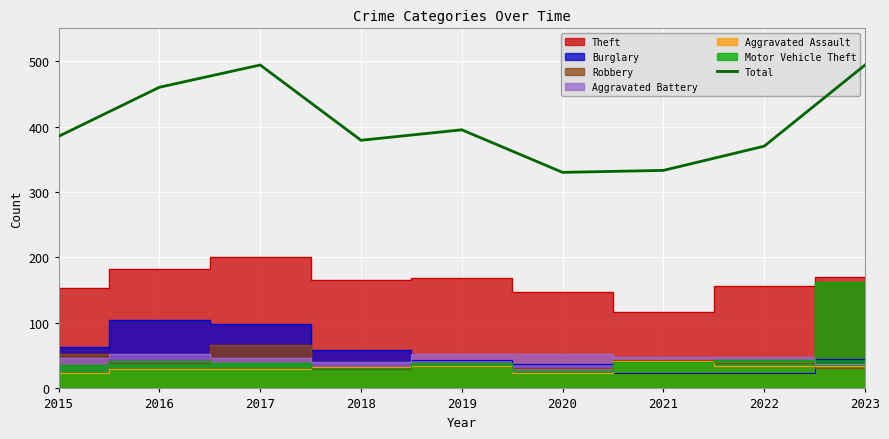

Reading left to right, list all the values displayed in this chart.

2015=385	2016=460	2017=494	2018=379	2019=395	2020=330	2021=333	2022=370	2023=494